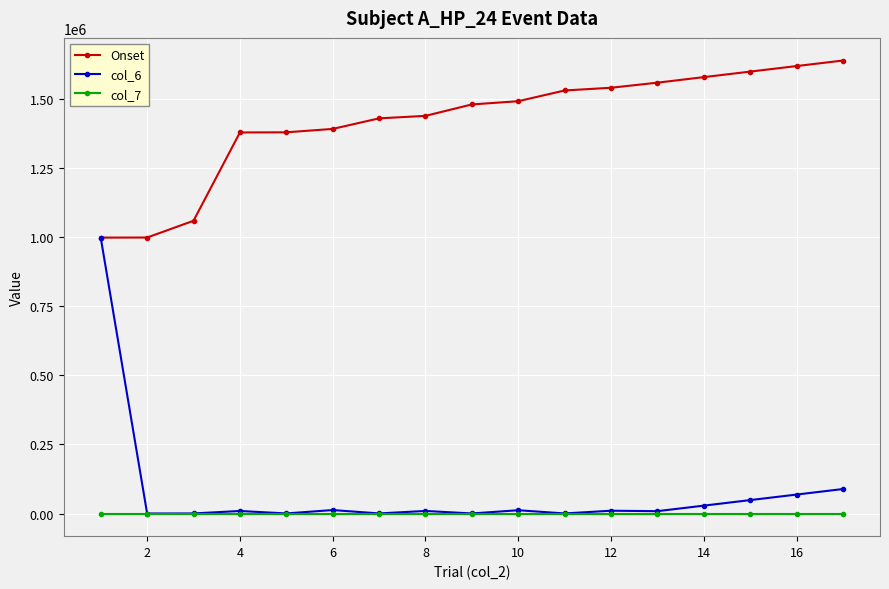

Which series has the largest range (max minus min)?

col_6